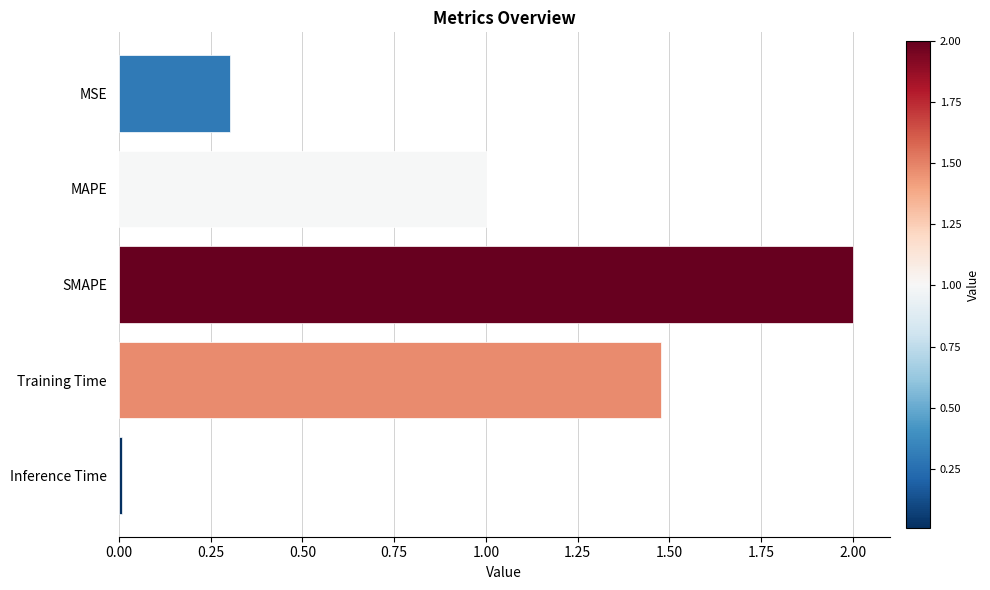

True or false: the data shows 0.2 at MSE.

False